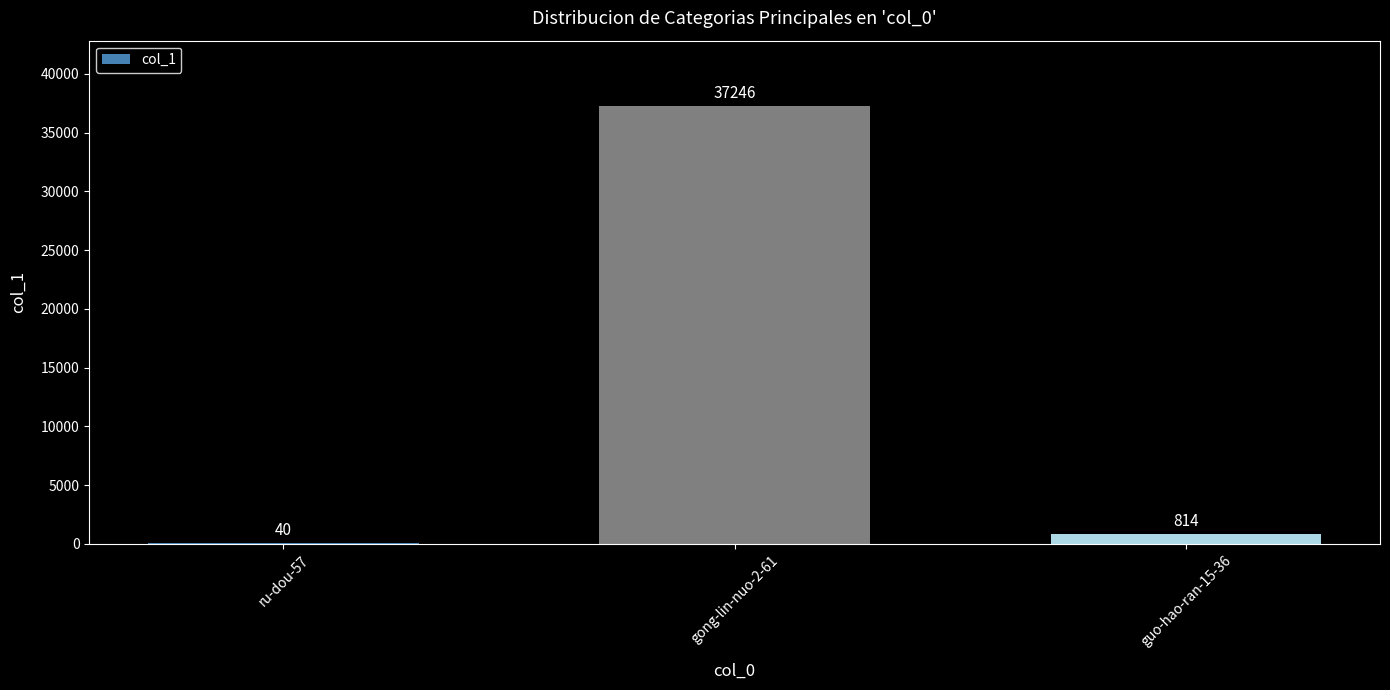

At which label is the value closest to 18643?

guo-hao-ran-15-36